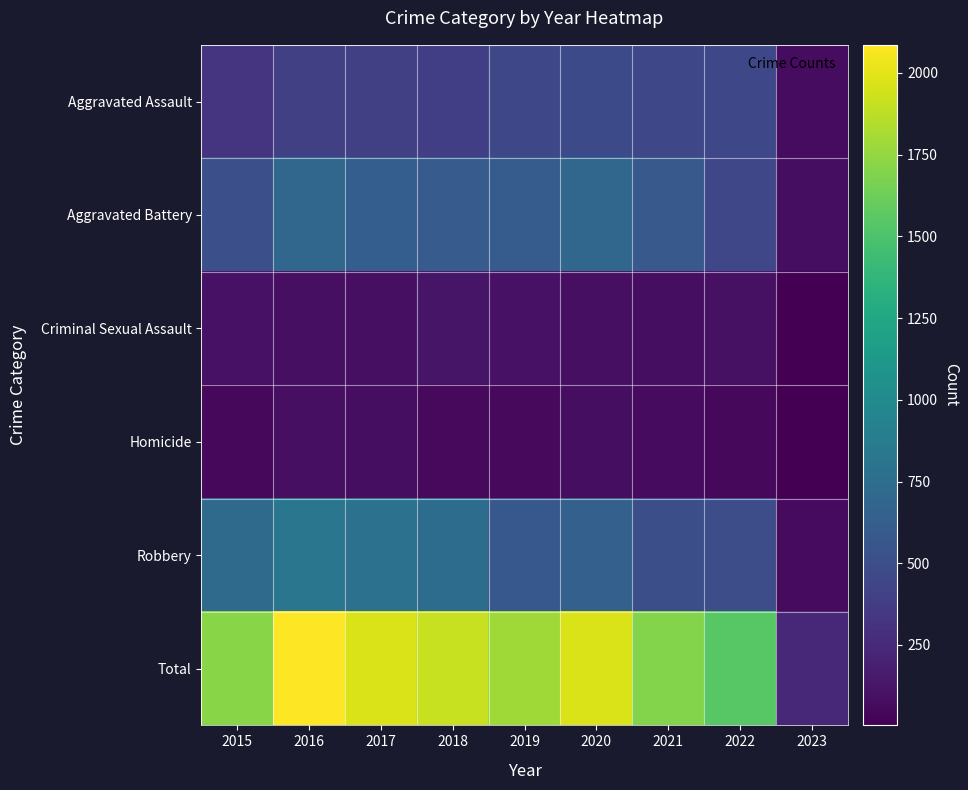

Reading left to right, list all the values displayed in this chart.

Aggravated Assault: 2015=323	2016=402	2017=396	2018=392	2019=452	2020=468	2021=452	2022=457	2023=71
Aggravated Battery: 2015=515	2016=691	2017=623	2018=600	2019=608	2020=691	2021=587	2022=446	2023=78
Criminal Sexual Assault: 2015=105	2016=87	2017=90	2018=122	2019=102	2020=89	2021=82	2022=94	2023=12
Homicide: 2015=50	2016=87	2017=82	2018=56	2019=53	2020=81	2021=69	2022=48	2023=4
Robbery: 2015=726	2016=819	2017=780	2018=741	2019=577	2020=639	2021=506	2022=497	2023=69
Total: 2015=1719	2016=2086	2017=1971	2018=1911	2019=1792	2020=1968	2021=1696	2022=1542	2023=234